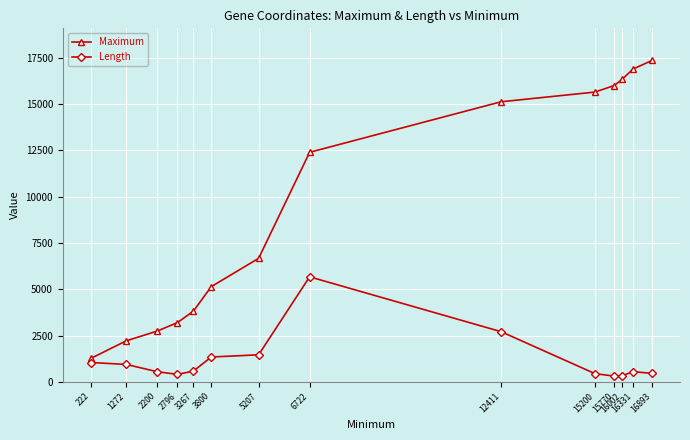

At which label does Length first exceed 582?

222